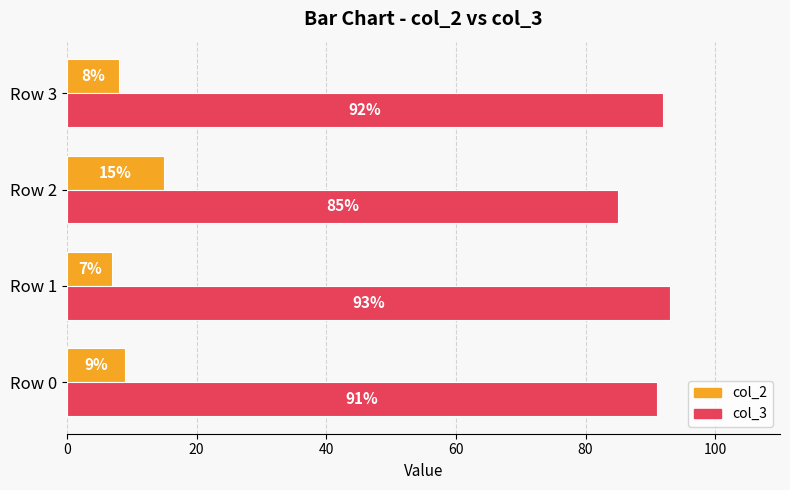

True or false: col_2 has a value of 2 at Row 1.

False